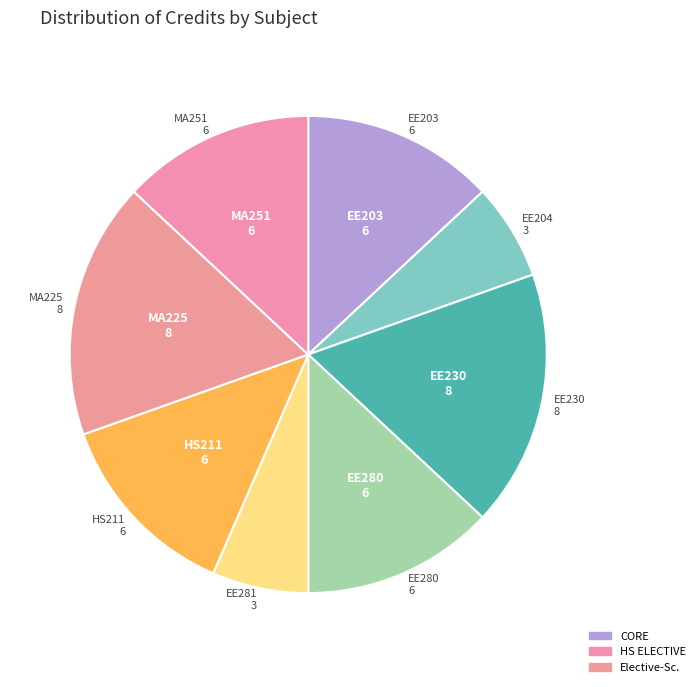

True or false: MA251 accounts for 13% of the total.

True